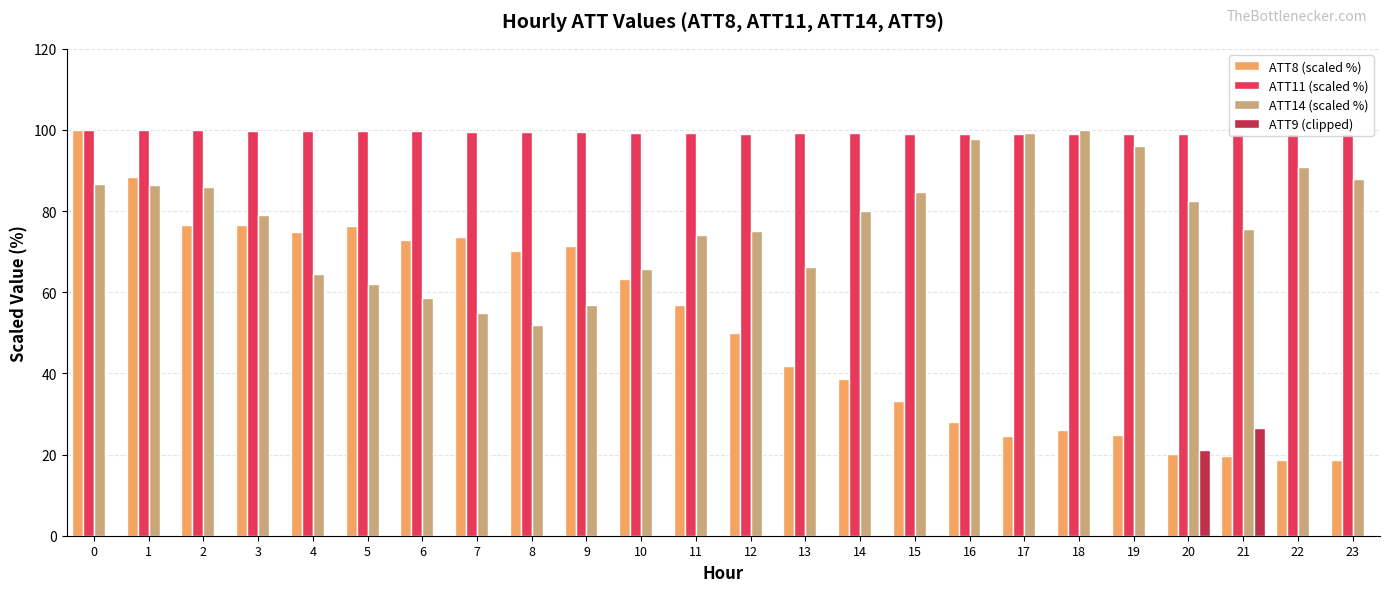

What is the maximum value shown in the chart?

100.0